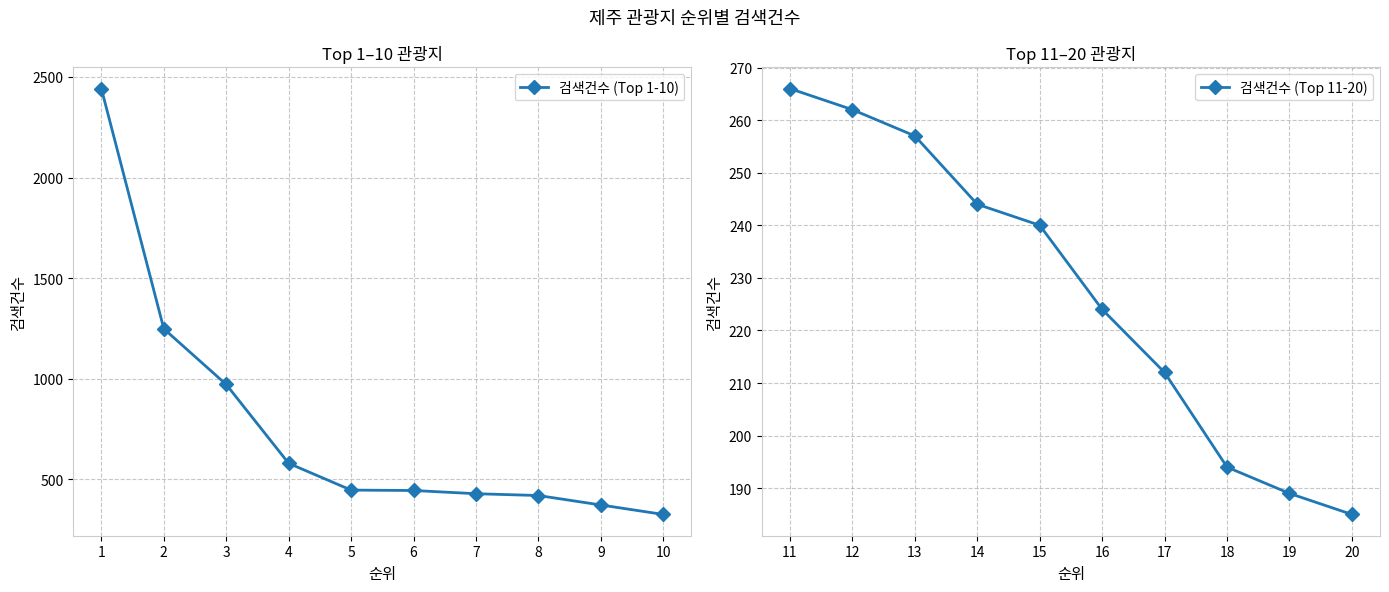

How many values in the 검색건수 (Top 11-20) series are below 240?

5